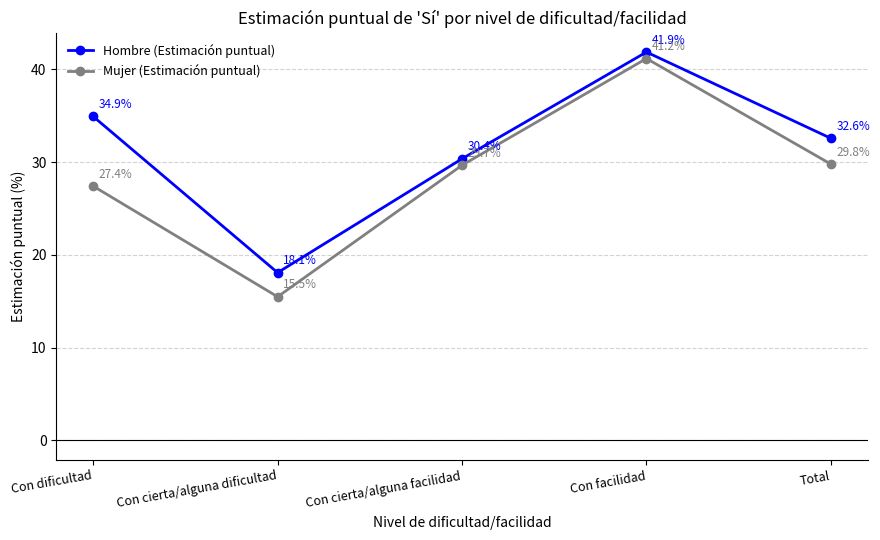

True or false: Hombre (Estimación puntual) has more than 1 interior local peaks.

False